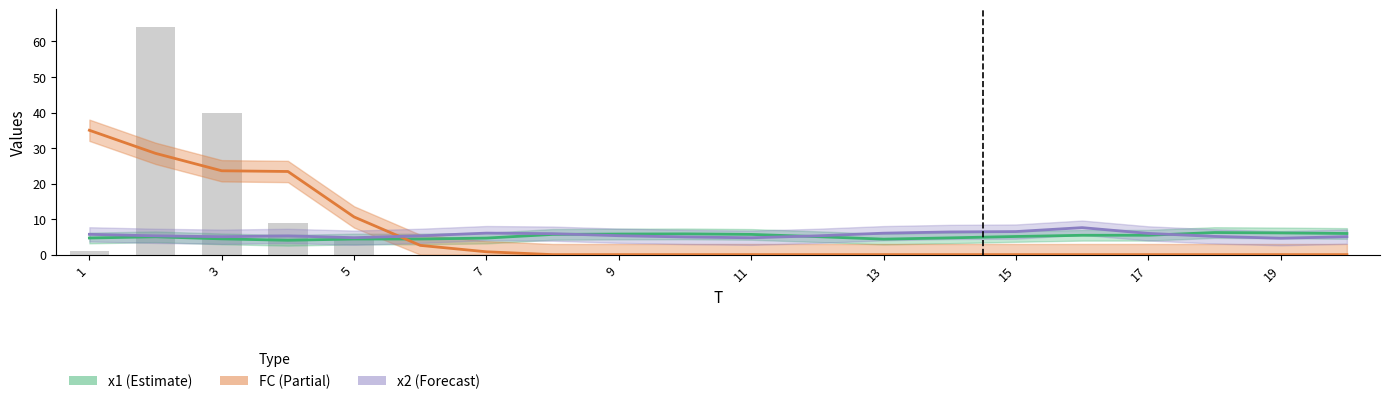

Rank the series by their maximum value, from lowest to highest.

x1, x2, FC